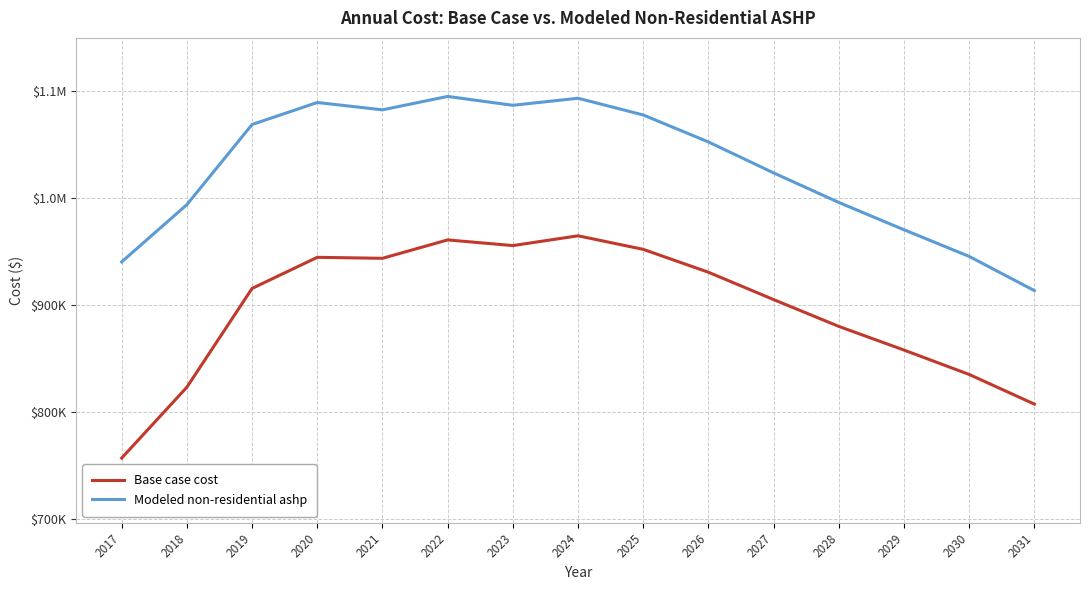

Reading left to right, list all the values displayed in this chart.

Base case cost: 756732.5	822991.4	915331.4	944411.3	943491.9	960699.7	955389.9	964544.6	951867.2	930463.3	904919.4	879844.6	857709.4	834895.5	807181.5
Modeled non-residential ashp: 940161.1	993676.9	1068601.3	1089185.8	1082319.7	1094854.9	1086571.8	1093177.9	1077527.1	1052300.2	1023358.2	995734.7	970201.4	945263.6	913301.9